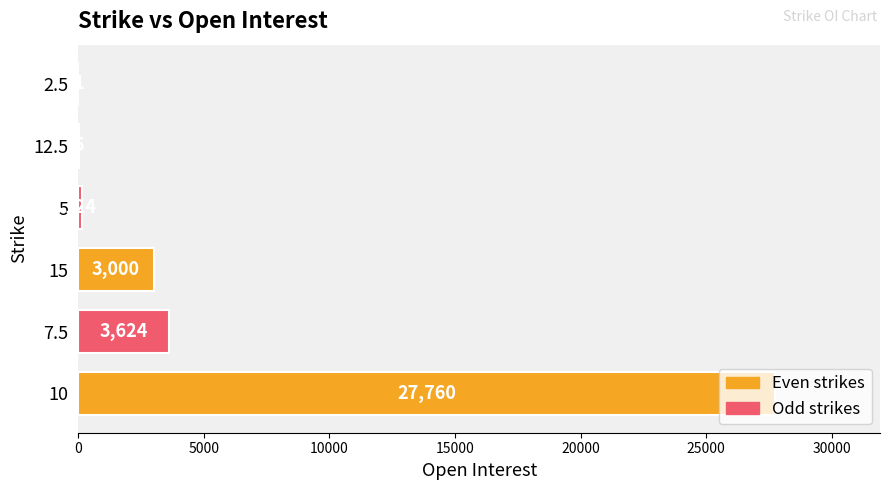

Are the bars horizontal?

Yes